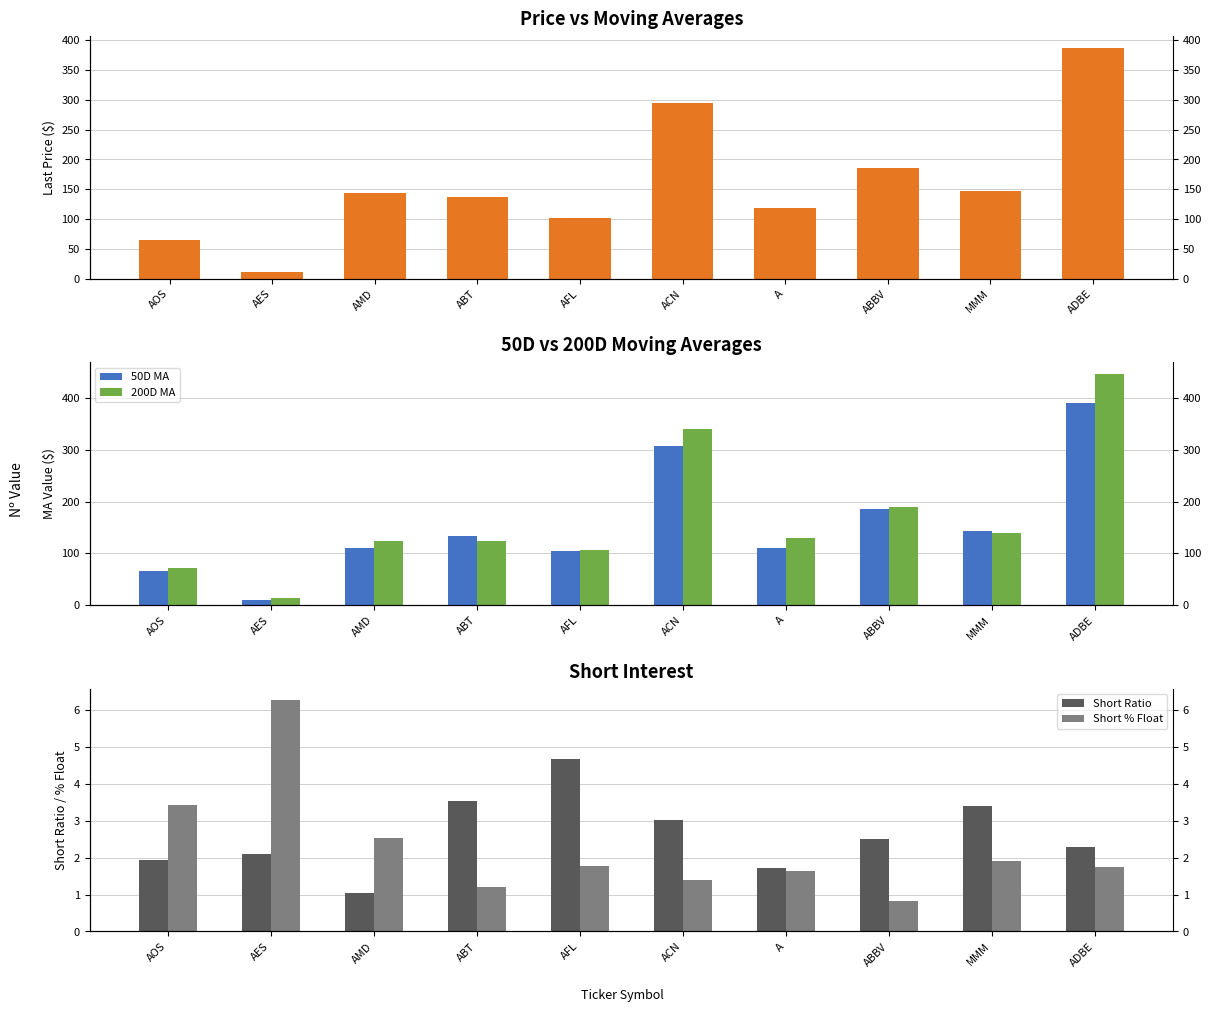

At which label is 50D MA closest to 200?

ABBV